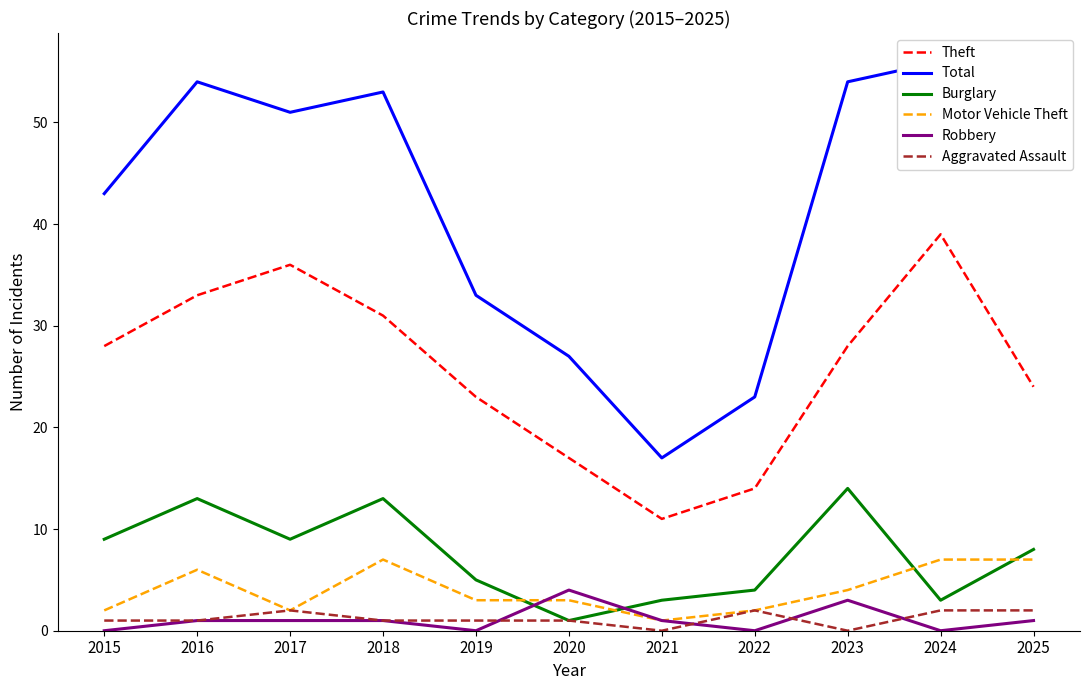

Which series has the largest total across all categories?

Total